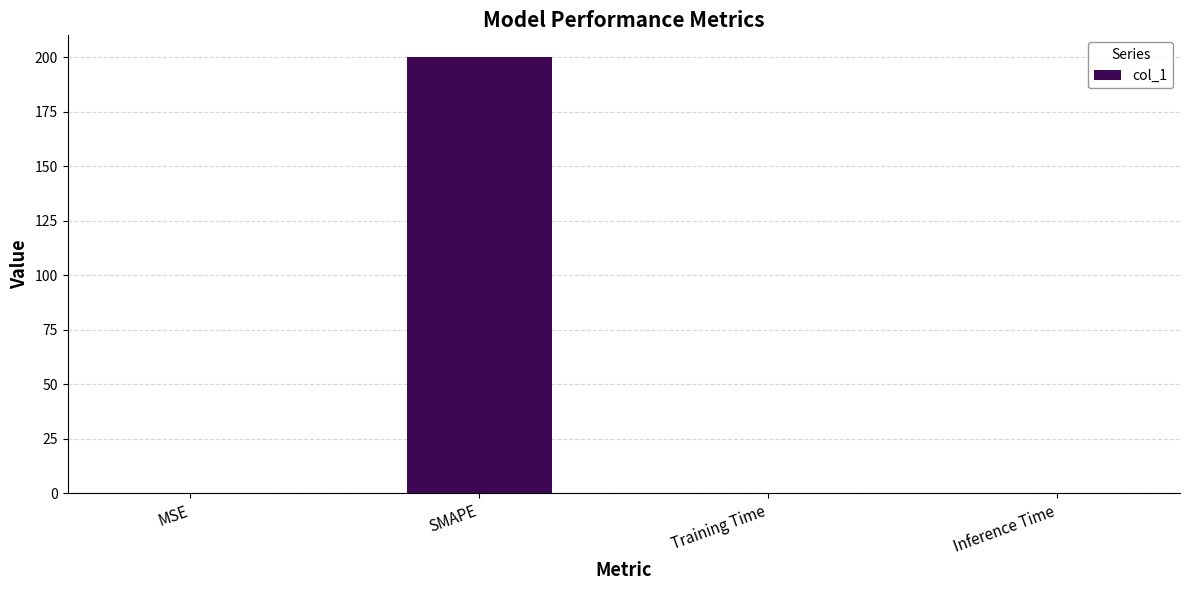

What is the maximum value shown in the chart?

200.0